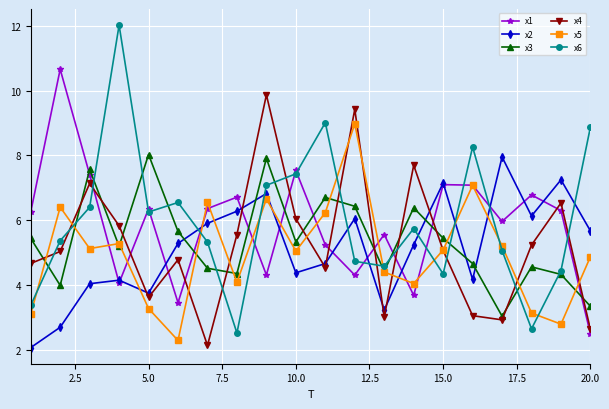

How many interior local valleys does the x4 series have?

5